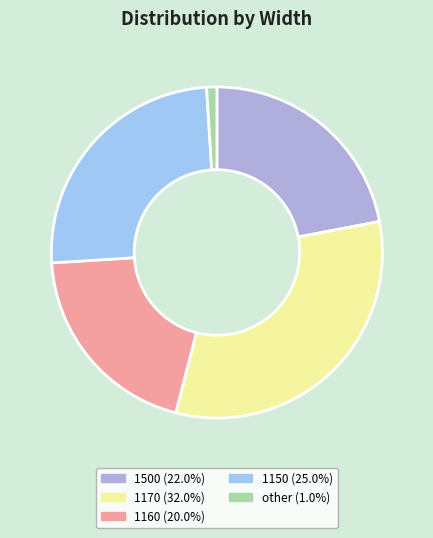

How many segments does this pie chart have?

5